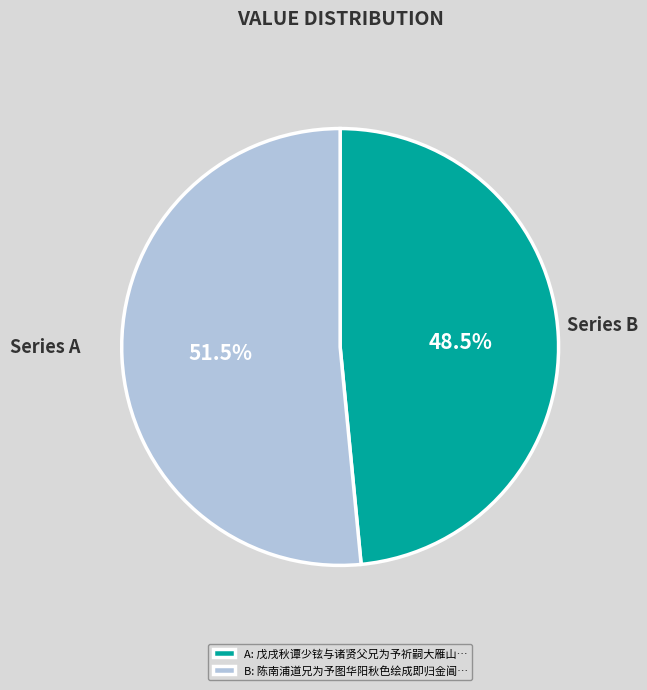

To the nearest percent, what is the difference between the largest and smallest slice percentages?

3%